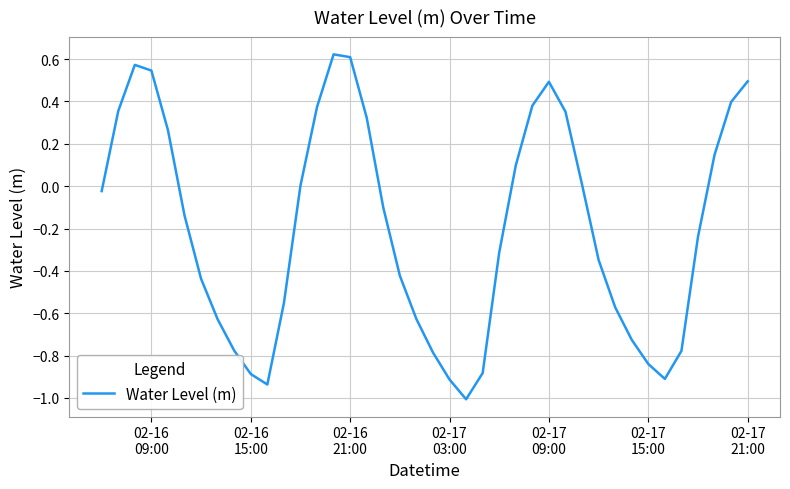

What is the smallest value displayed?

-1.0